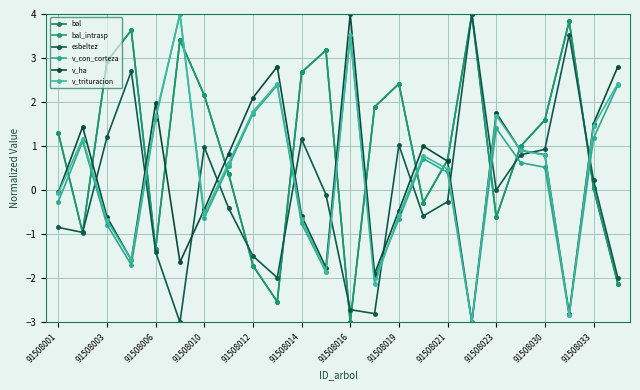

What is the sum of all v_ha values?

7.8